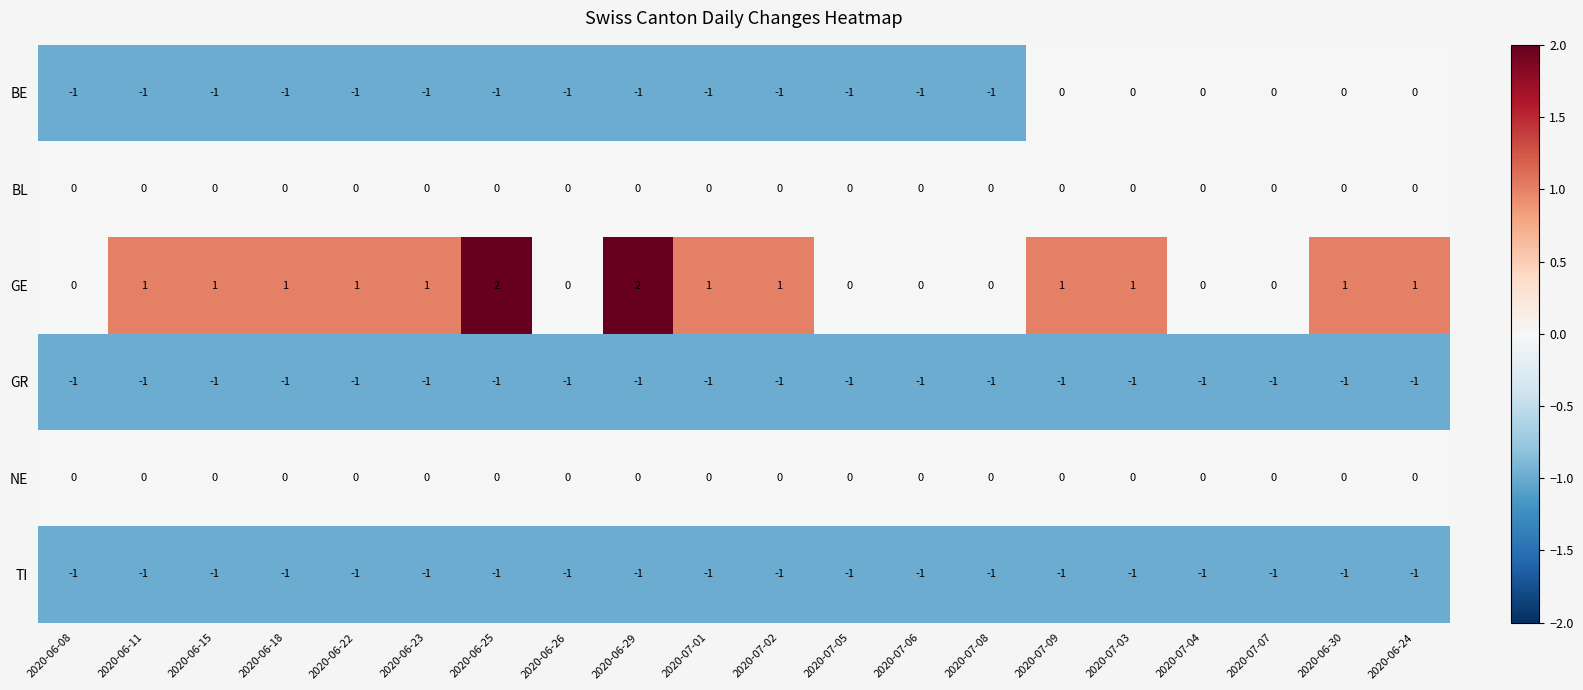

Which series changed the most between 2020-06-18 and 2020-07-05?

GE